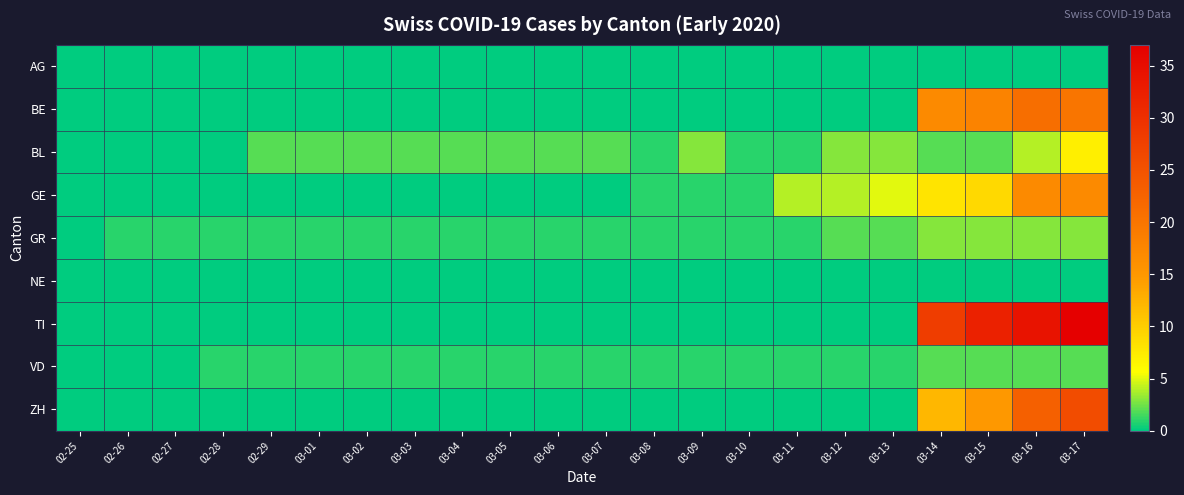

What is the total value across all series at 02-29?

4